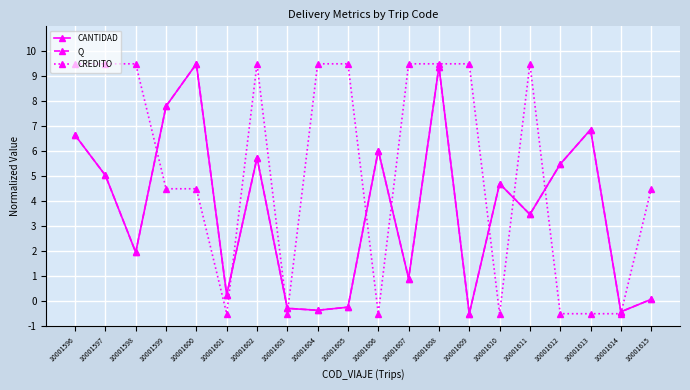

Between 10001606 and 10001604, which is larger?

10001606